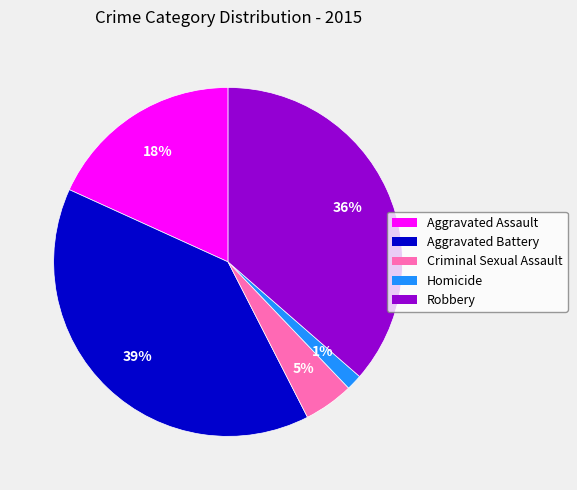

To the nearest percent, what percentage of the pie is Aggravated Battery?

39%